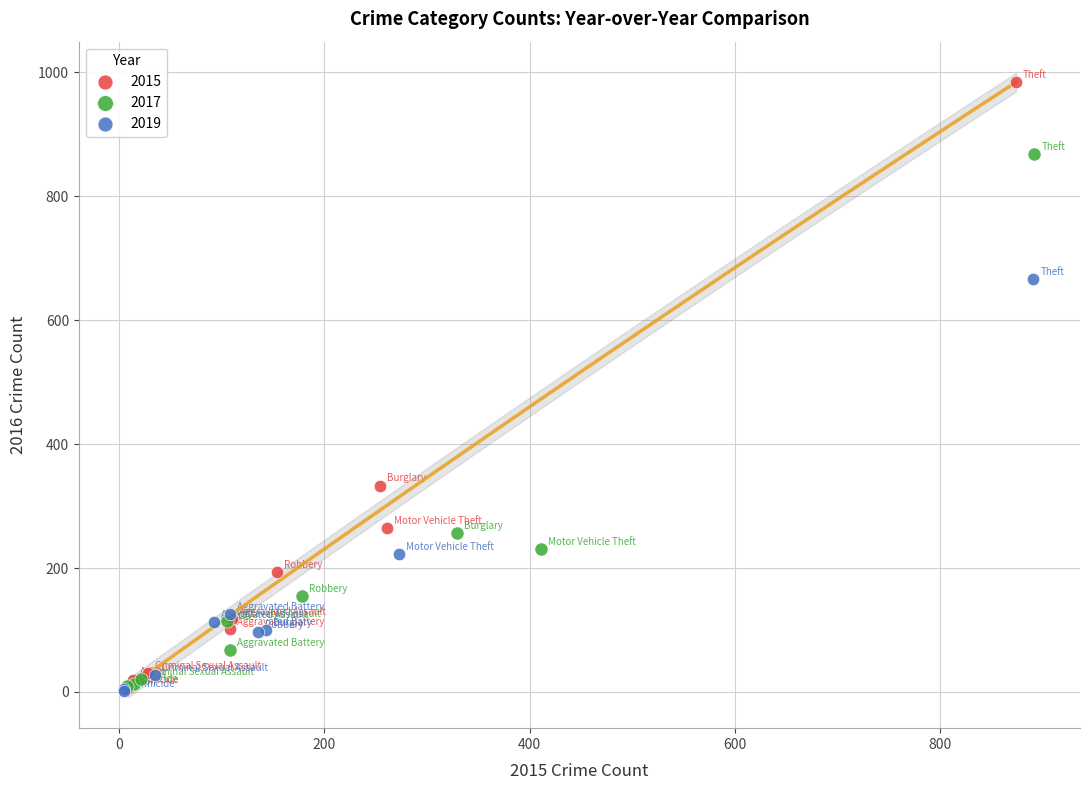

Which series has the widest spread of Y values?

2015